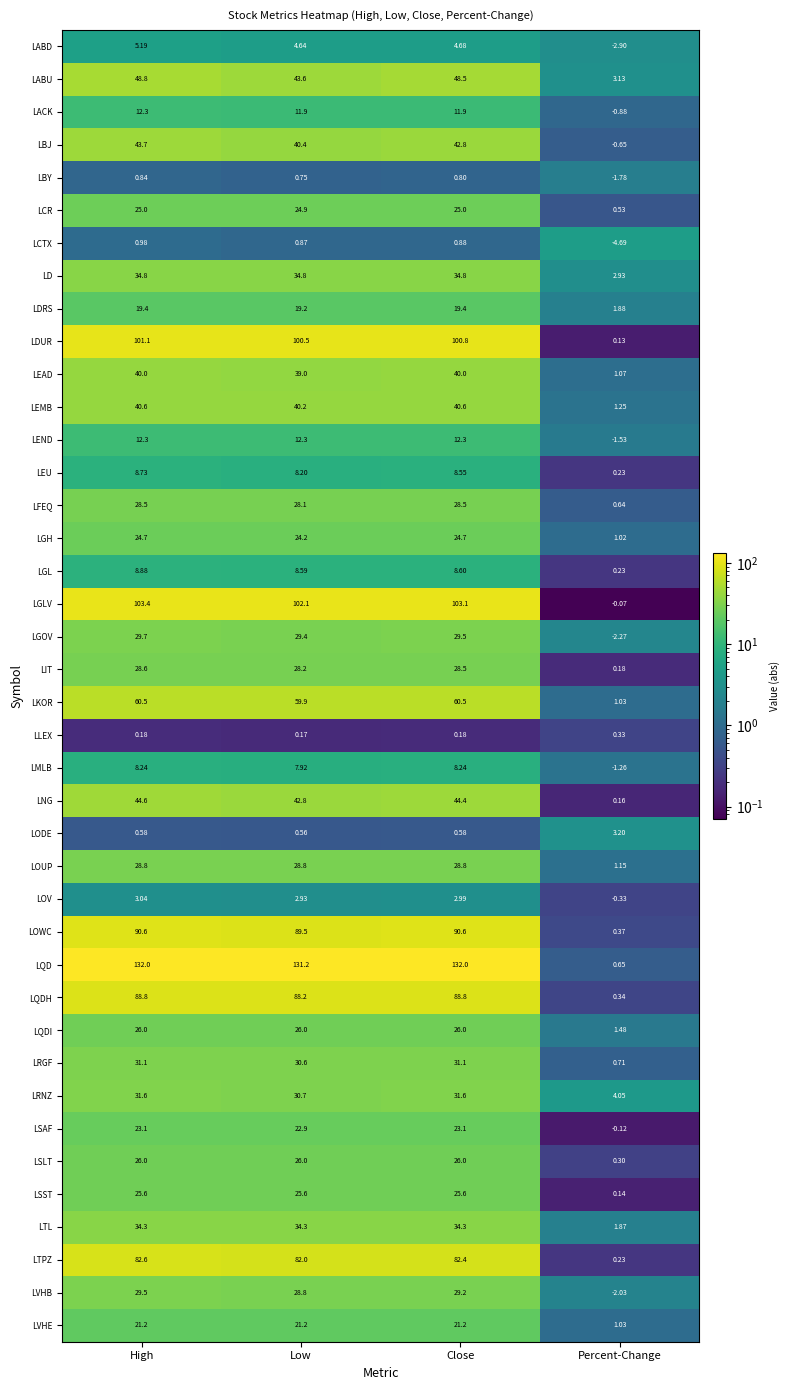

What is the difference between the highest and lowest values at Close?

131.8